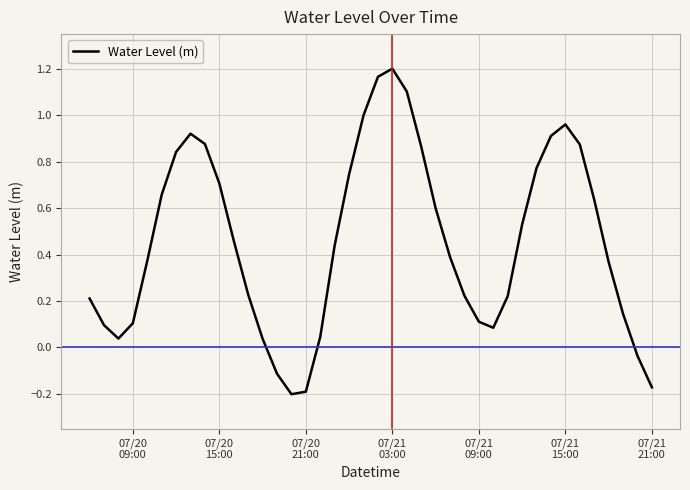

What is the difference between the maximum and minimum values?

1.4